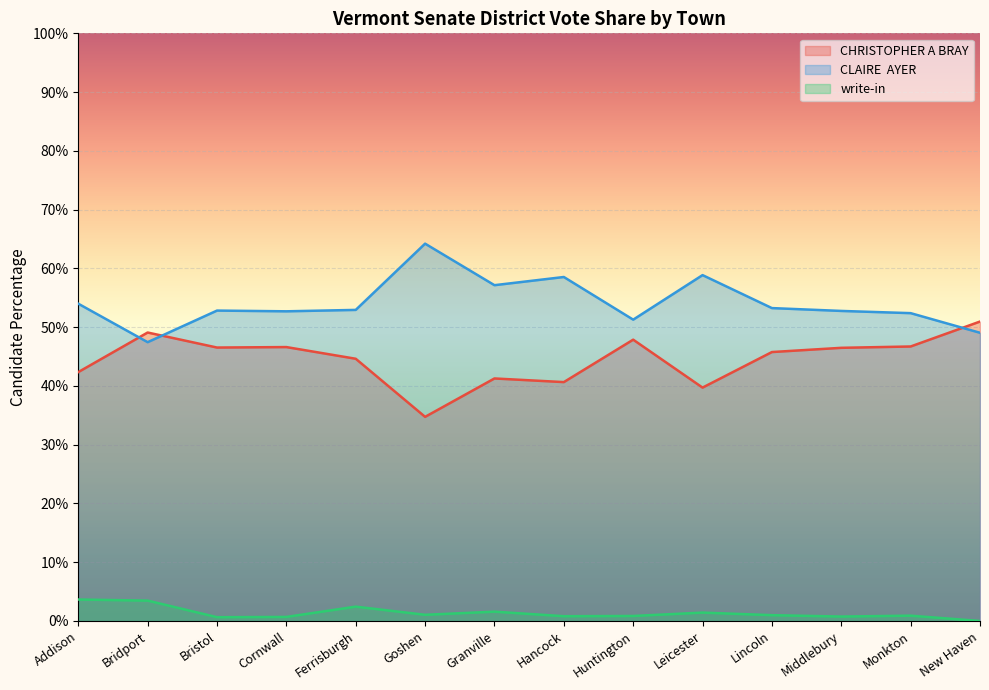

Reading left to right, extract all data points from this chart.

CHRISTOPHER A BRAY: Addison=0.4	Bridport=0.5	Bristol=0.5	Cornwall=0.5	Ferrisburgh=0.4	Goshen=0.3	Granville=0.4	Hancock=0.4	Huntington=0.5	Leicester=0.4	Lincoln=0.5	Middlebury=0.5	Monkton=0.5	New Haven=0.5
CLAIRE  AYER: Addison=0.5	Bridport=0.5	Bristol=0.5	Cornwall=0.5	Ferrisburgh=0.5	Goshen=0.6	Granville=0.6	Hancock=0.6	Huntington=0.5	Leicester=0.6	Lincoln=0.5	Middlebury=0.5	Monkton=0.5	New Haven=0.5
write-in: Addison=0.0	Bridport=0.0	Bristol=0.0	Cornwall=0.0	Ferrisburgh=0.0	Goshen=0.0	Granville=0.0	Hancock=0.0	Huntington=0.0	Leicester=0.0	Lincoln=0.0	Middlebury=0.0	Monkton=0.0	New Haven=0.0